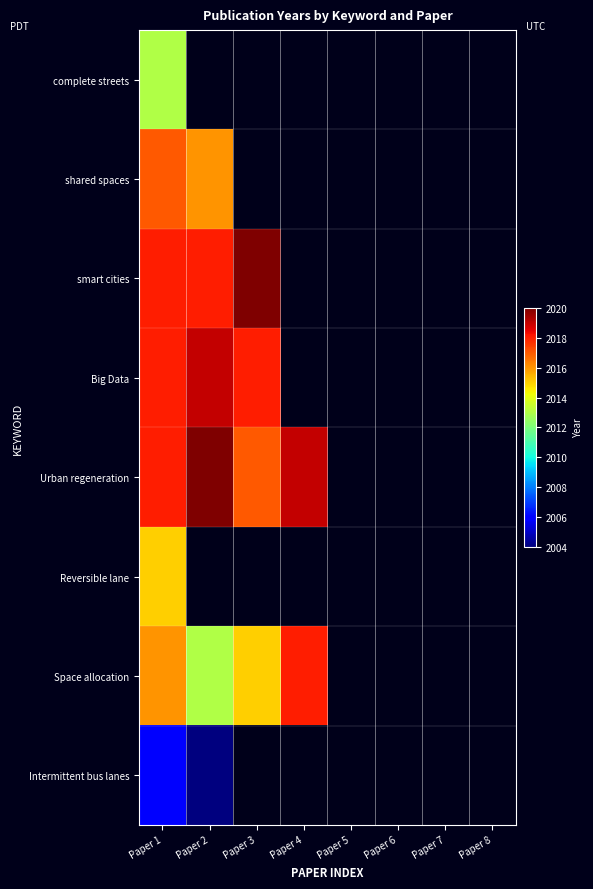

At how many categories does at least one series exceed 2016?

4